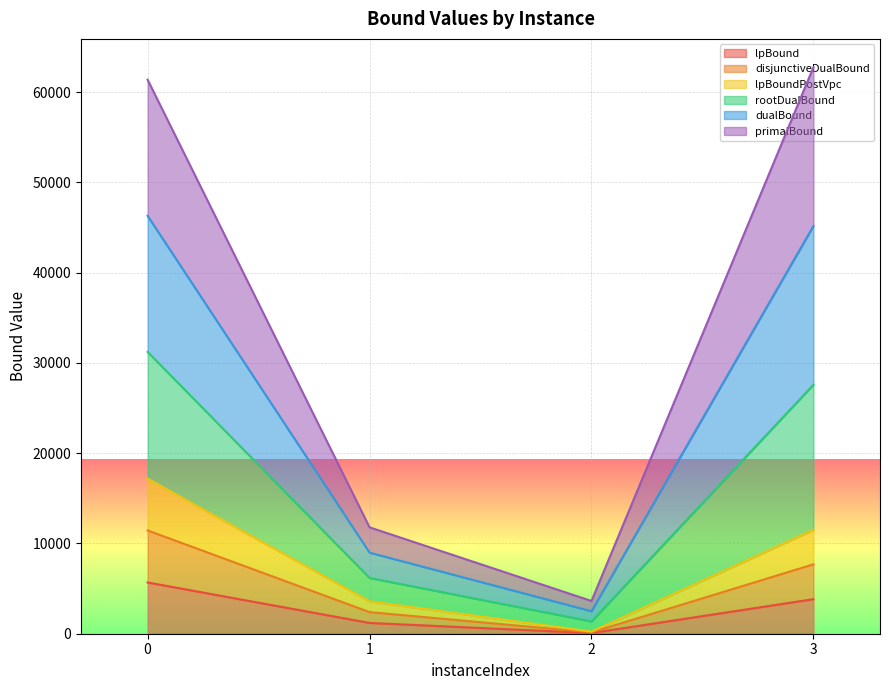

Which has a higher value, 1 or 2?

1